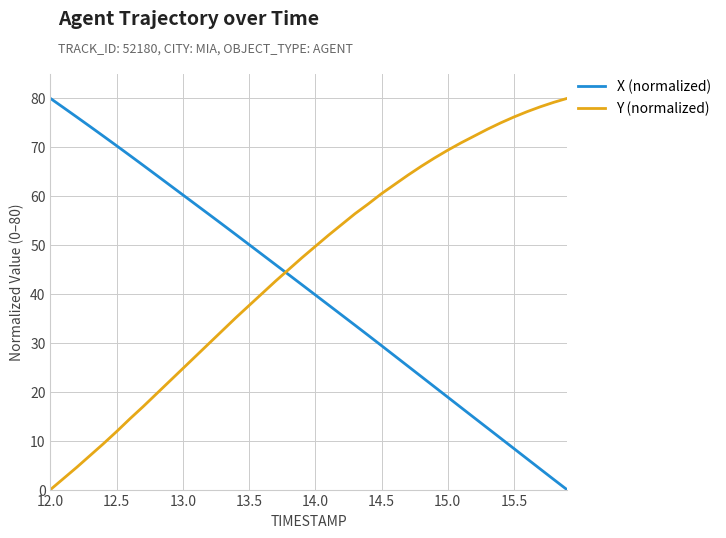

Does the chart display data point markers on the line(s)?

No